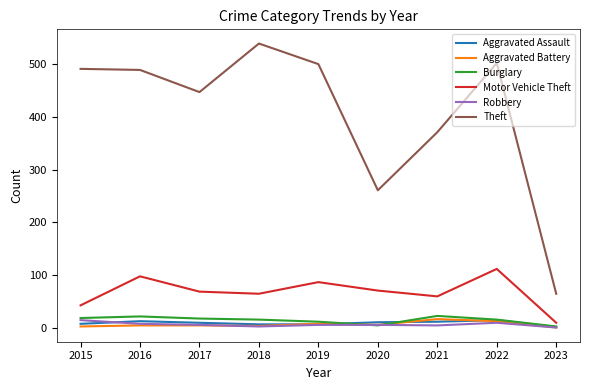

What value does the Motor Vehicle Theft series have at 2018, to the nearest 5?

65